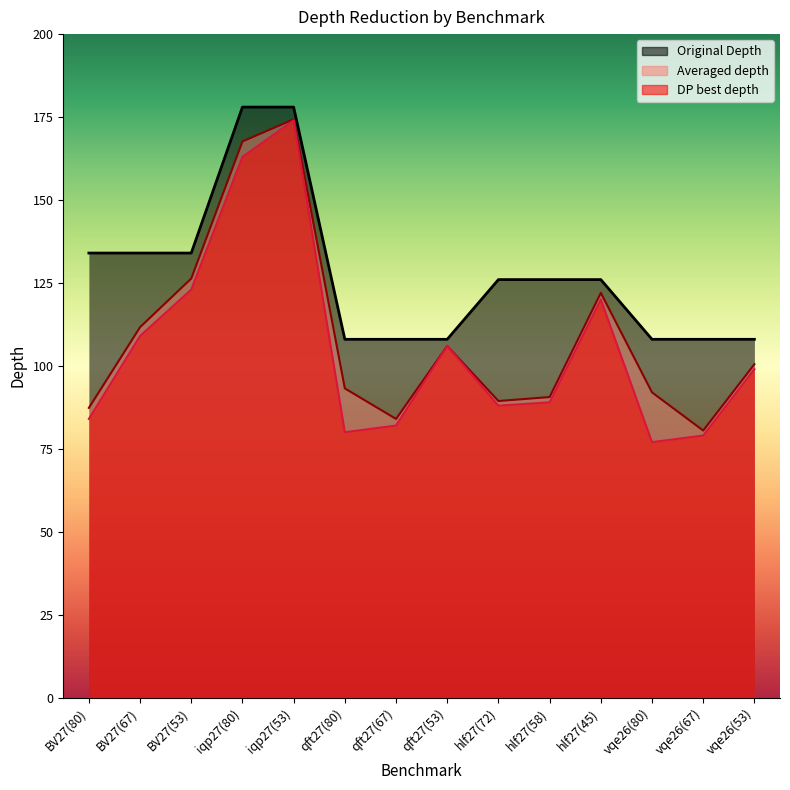

What are all the series names shown in the legend?

DP best depth, Averaged depth, Original Depth